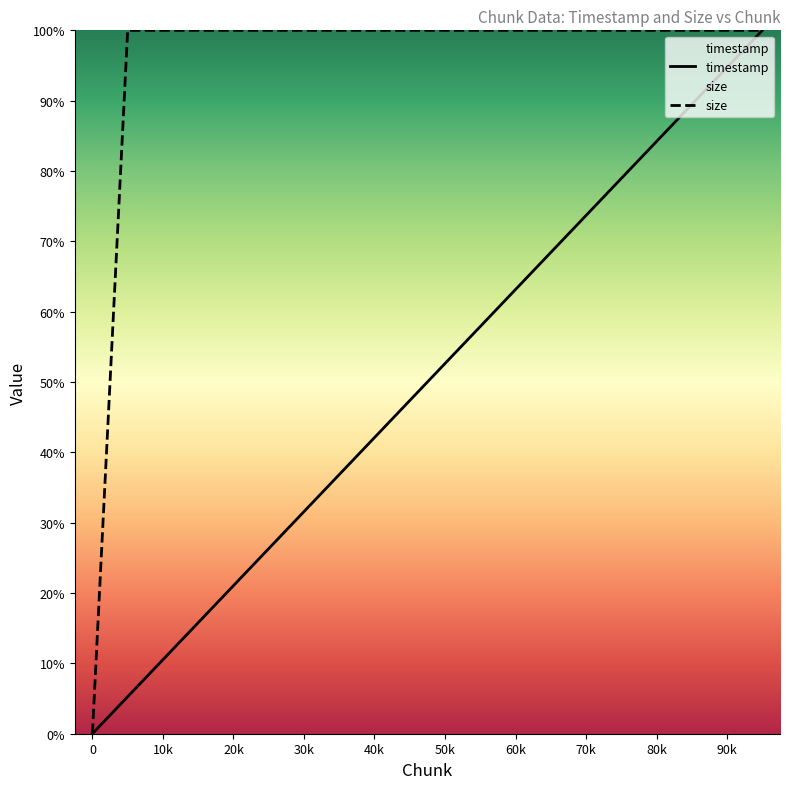

What is the value of the timestamp point at the 3rd from the left?

10.5